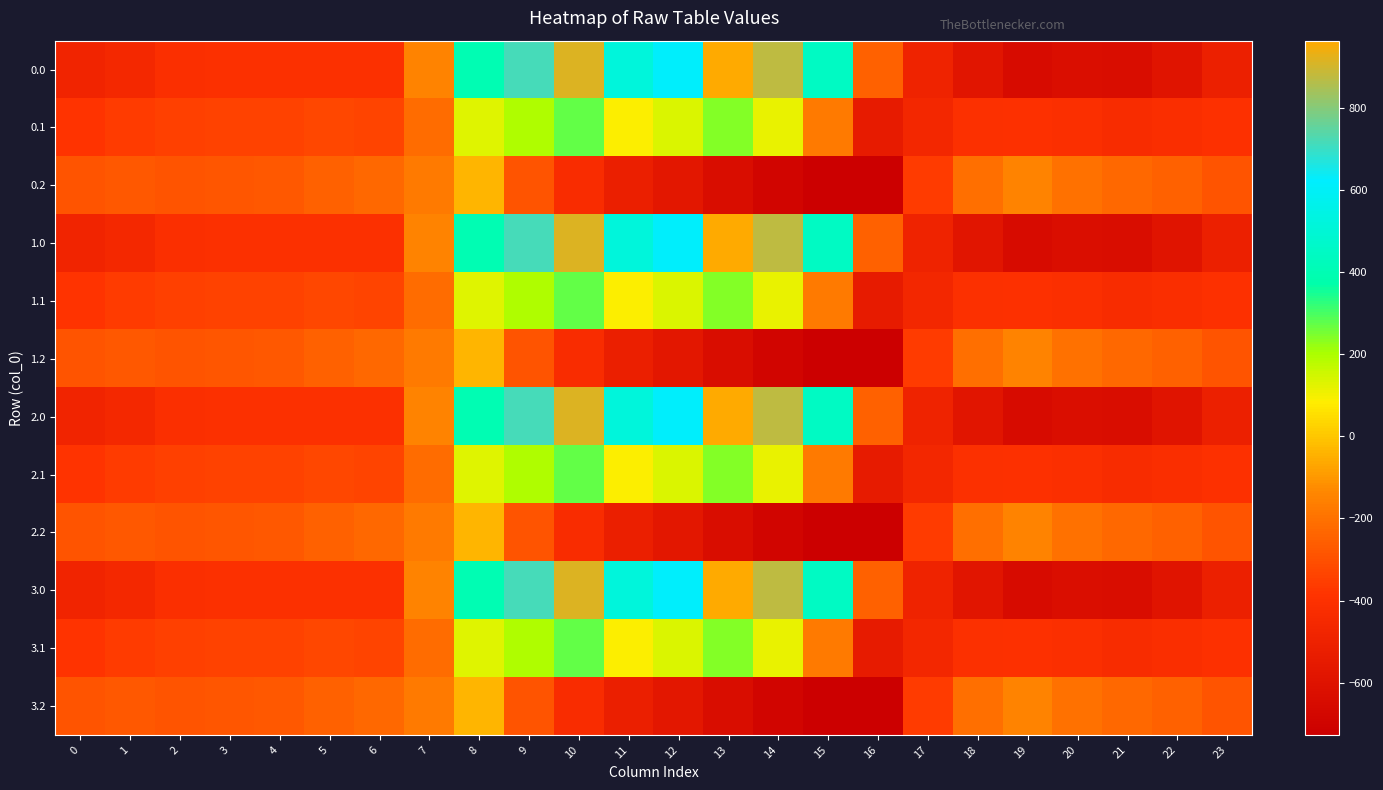

What is the difference between the highest and lowest values at 5?

158.7